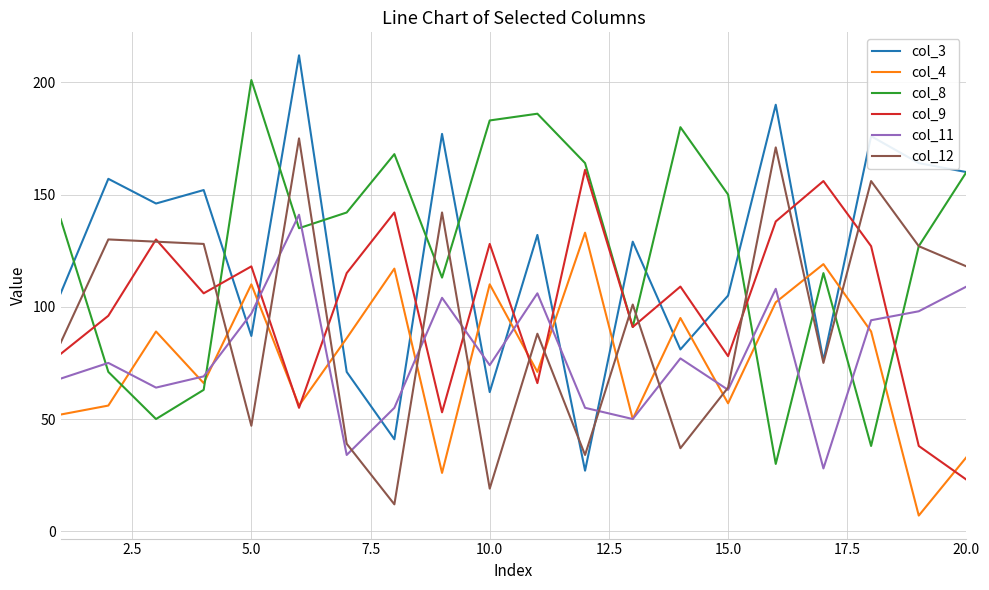

Which series ends up on top after the final intersection of col_3 and col_11?

col_3